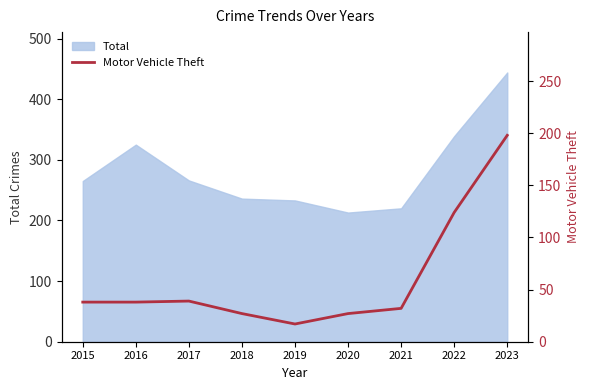

Reading left to right, what are all the values shown in this chart?

38	38	39	27	17	27	32	124	198